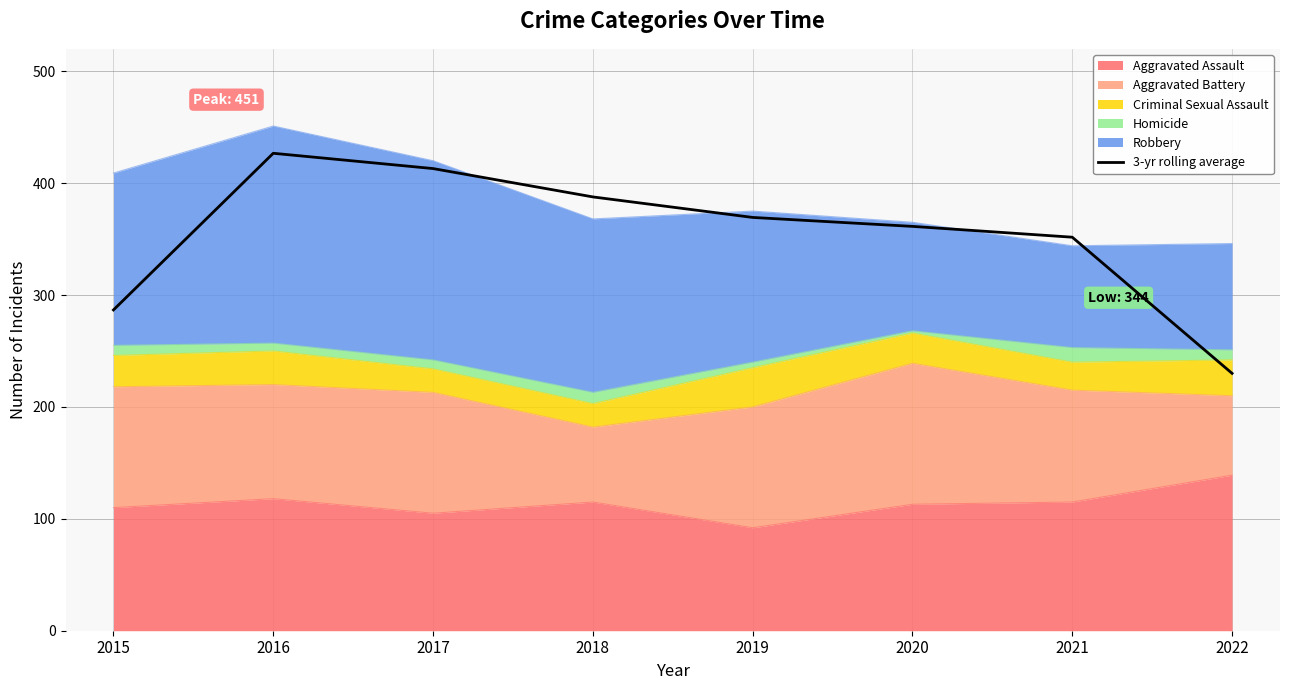

What is the maximum value shown in the chart?

426.7